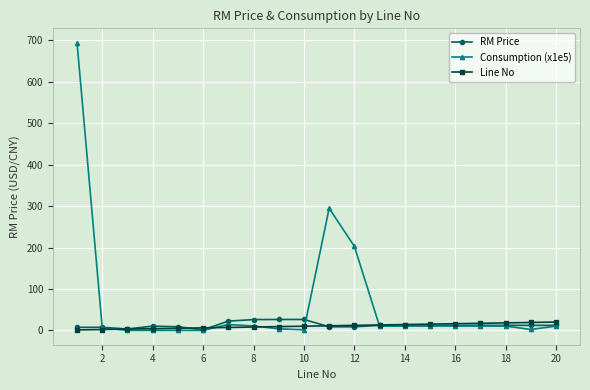

True or false: Consumption (x1e5) has more than 0 points higher than both neighbors.

True